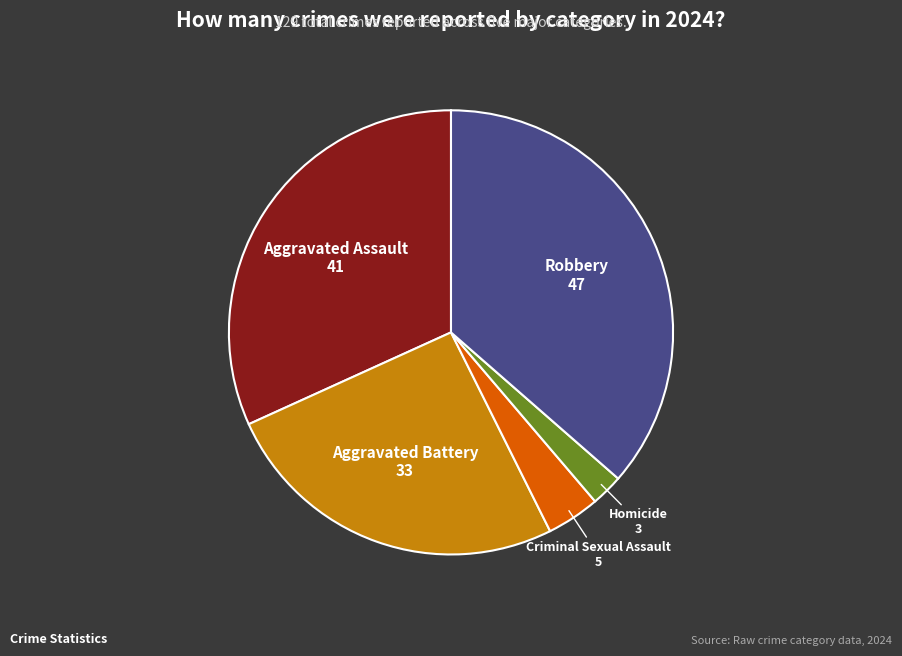

What is the smallest slice in the pie chart?

Homicide